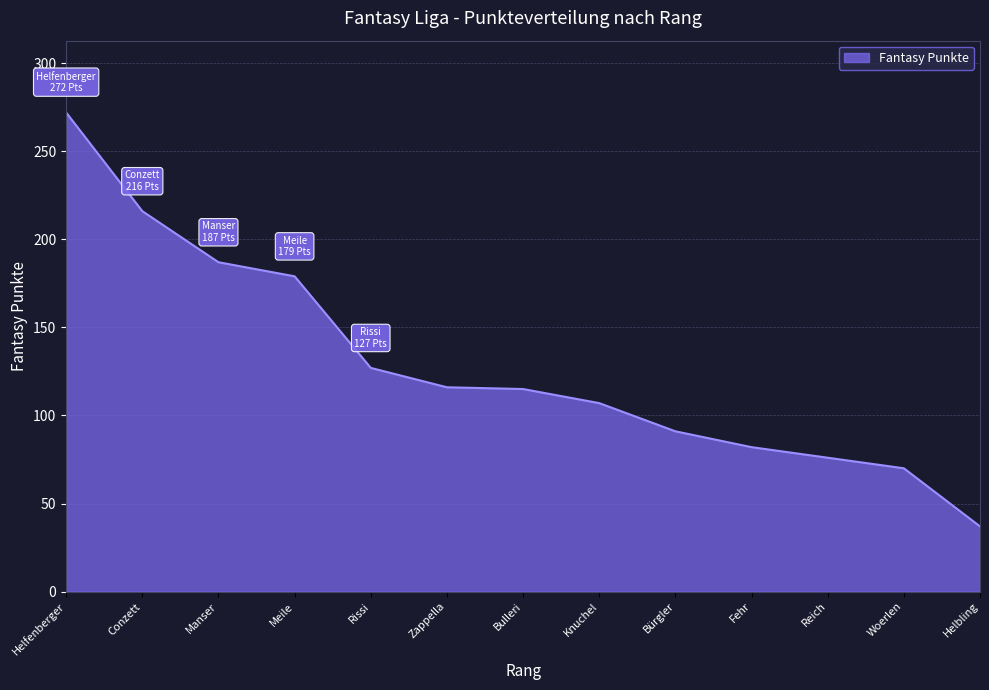

What is the difference between the maximum and minimum values?

235